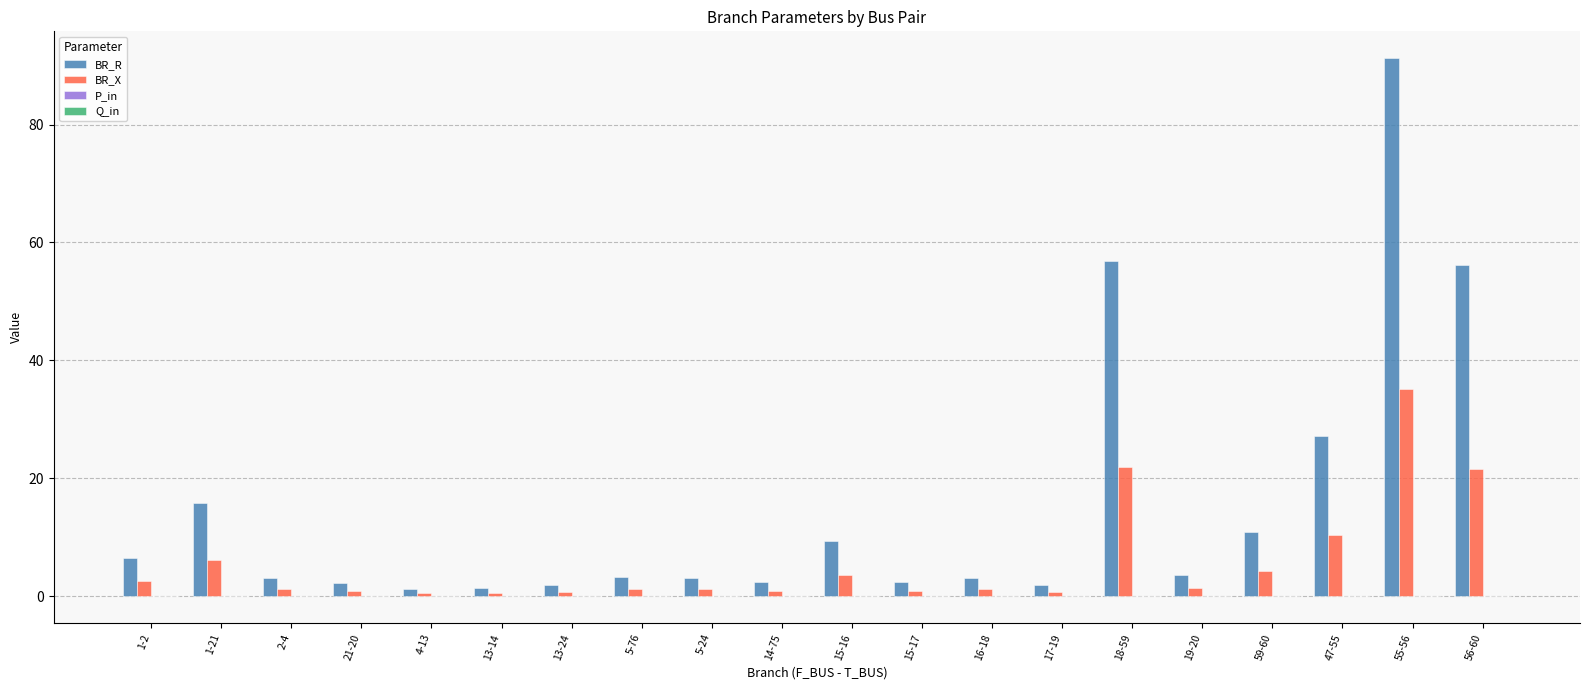

Which series has the largest total across all categories?

BR_R